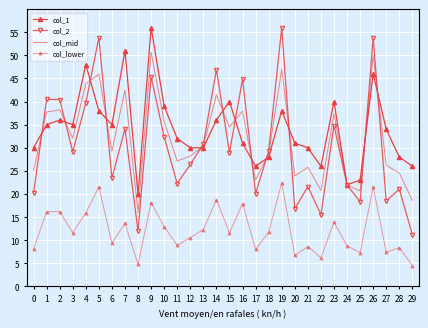

What is the difference between the col_1 values at 9 and 17?

30.0